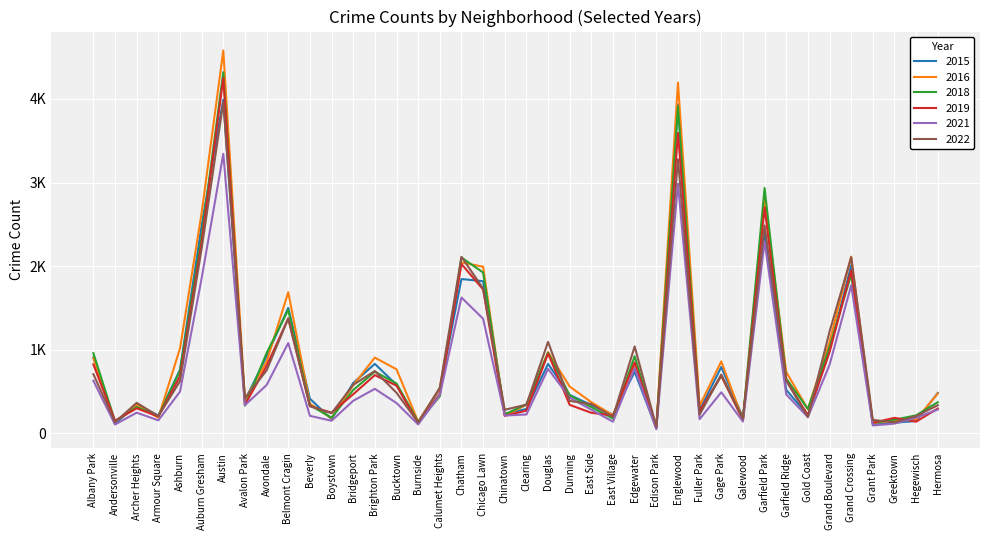

Is this an area chart (filled region under the line)?

No